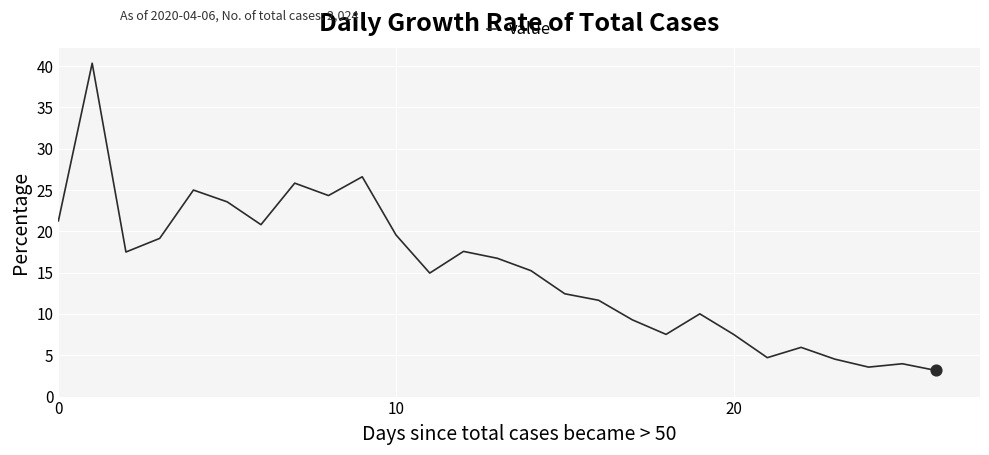

What is the minimum value shown in the chart?

3.2